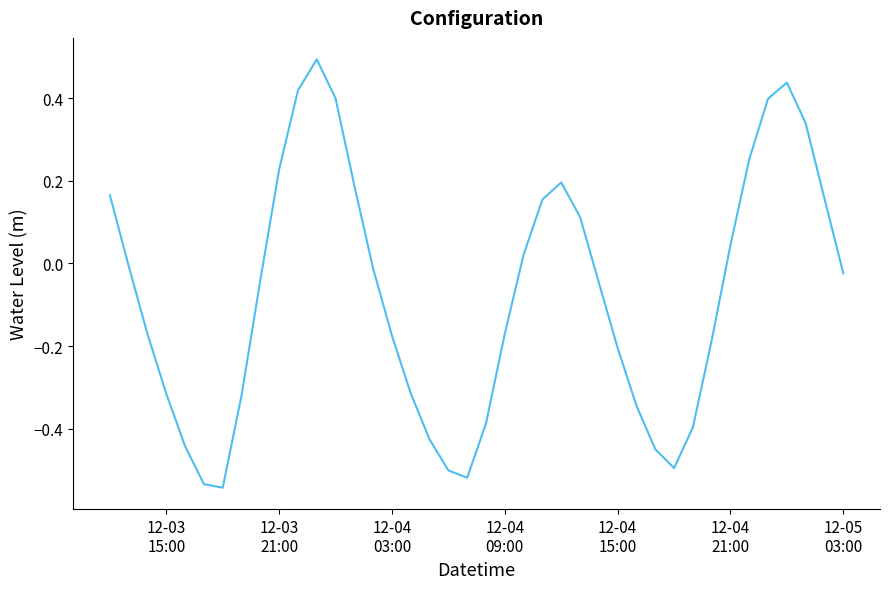

What is the difference between the maximum and minimum values?

1.0